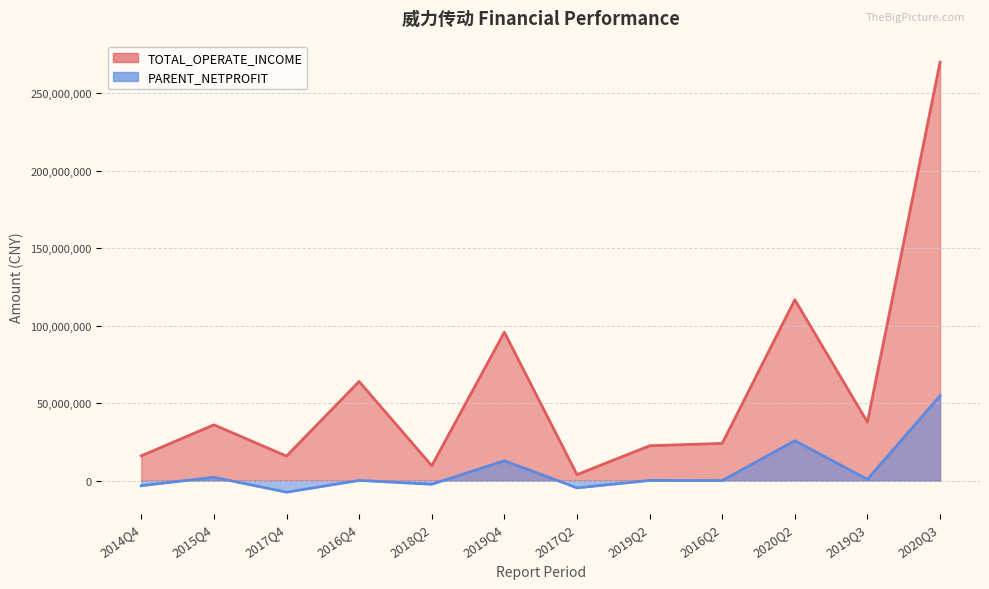

Which series has the widest spread of values?

TOTAL_OPERATE_INCOME